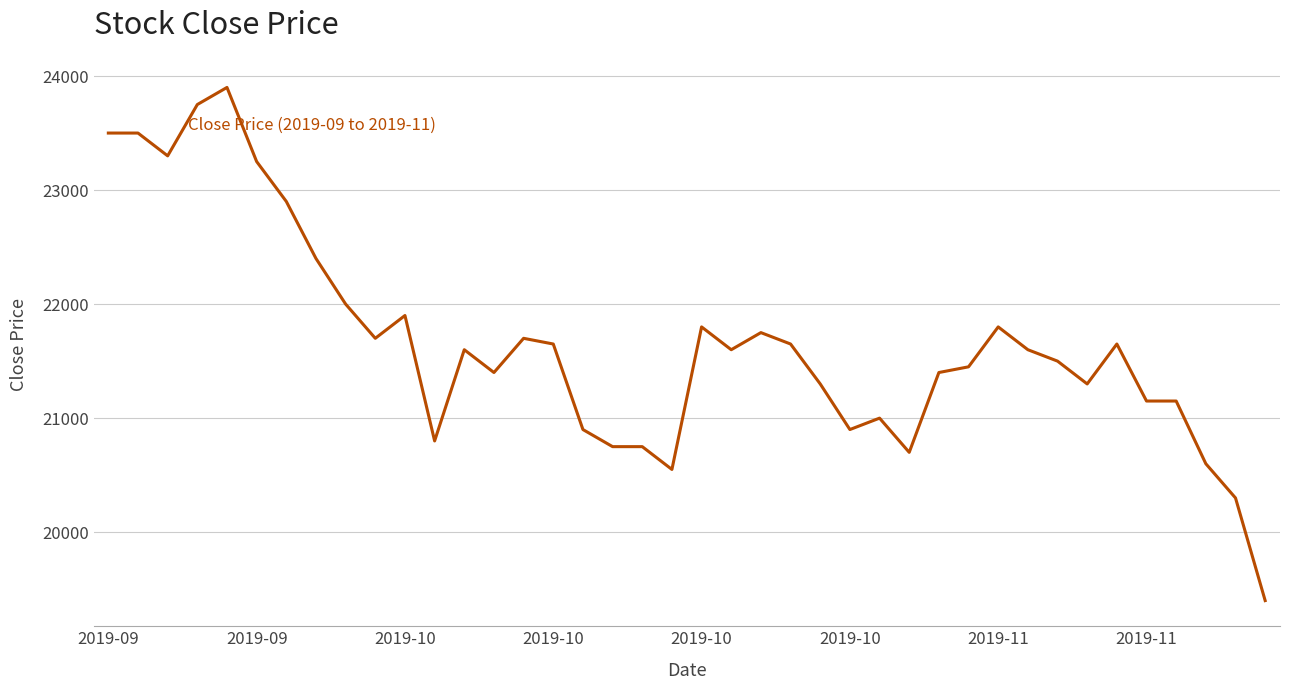

How many lines are shown in the chart?

1